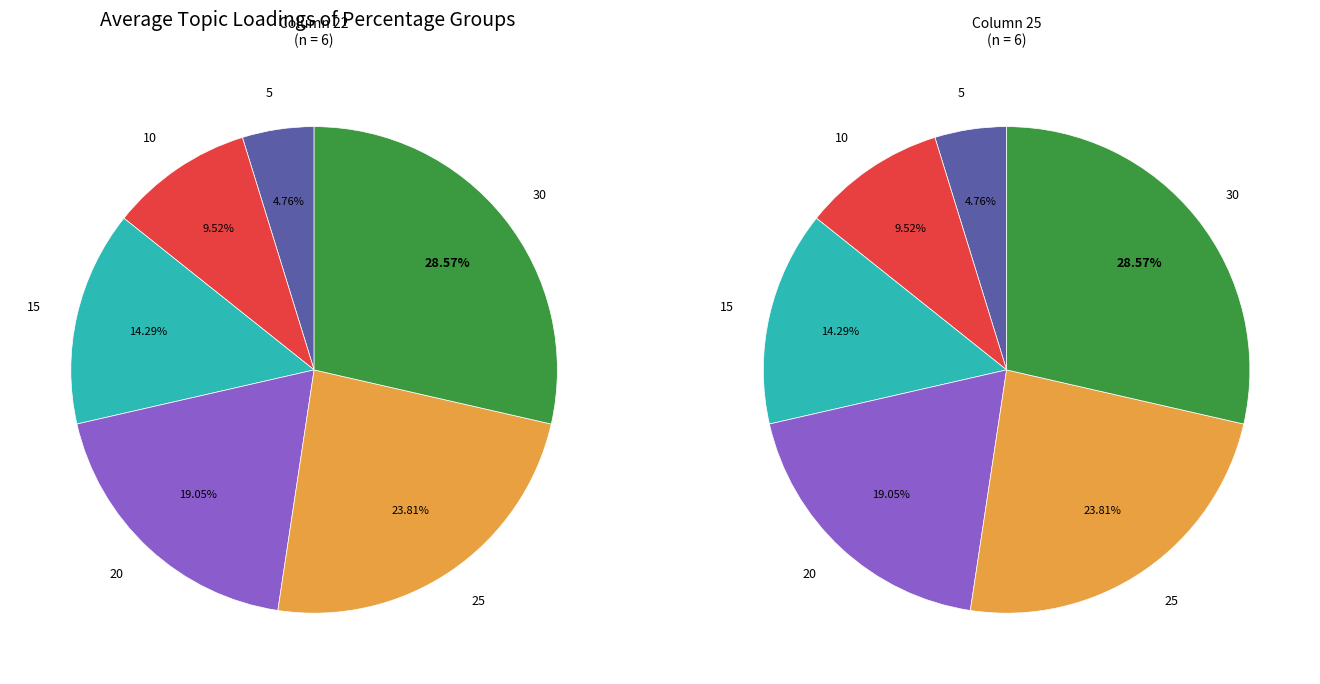

Do 5 and 10 together represent more than half of the pie?

No